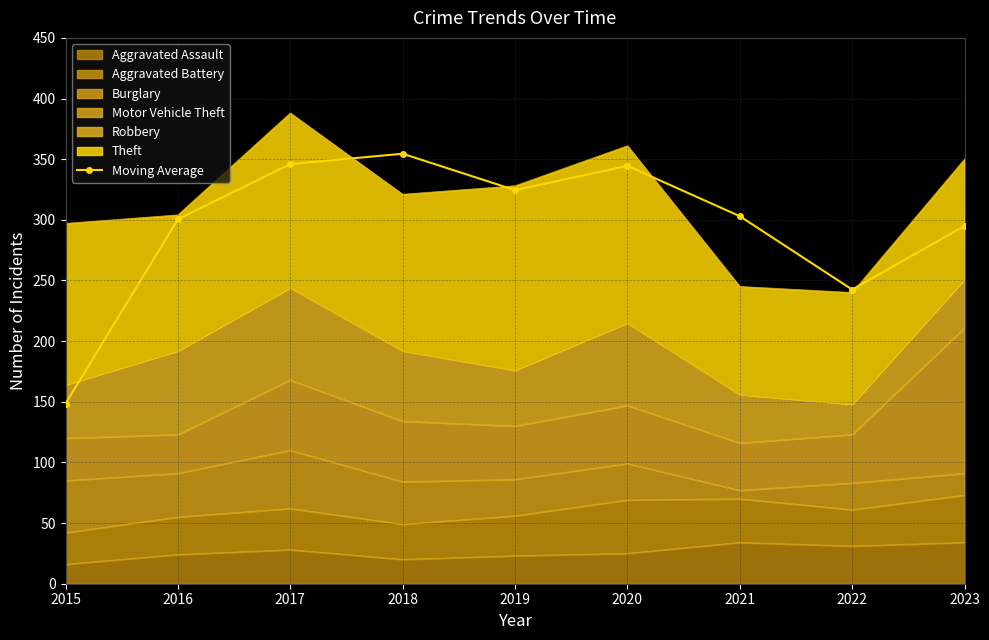

Rank the categories by value from highest to lowest.

2018, 2017, 2020, 2019, 2021, 2016, 2023, 2022, 2015